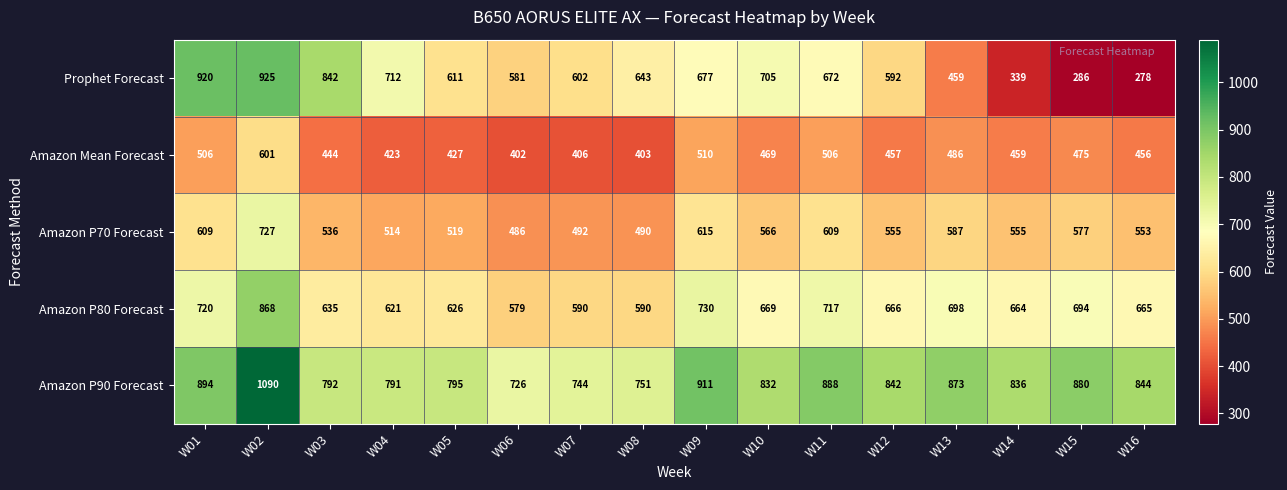

What is the difference between the Amazon P90 Forecast values at W06 and W01?

168